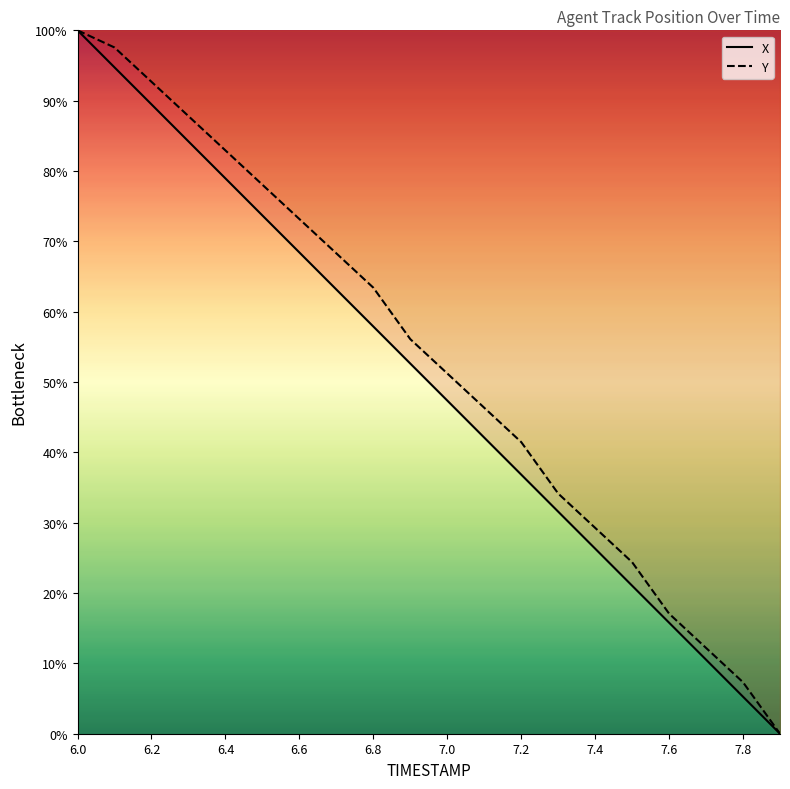

What is the sum of all X values?

999.9